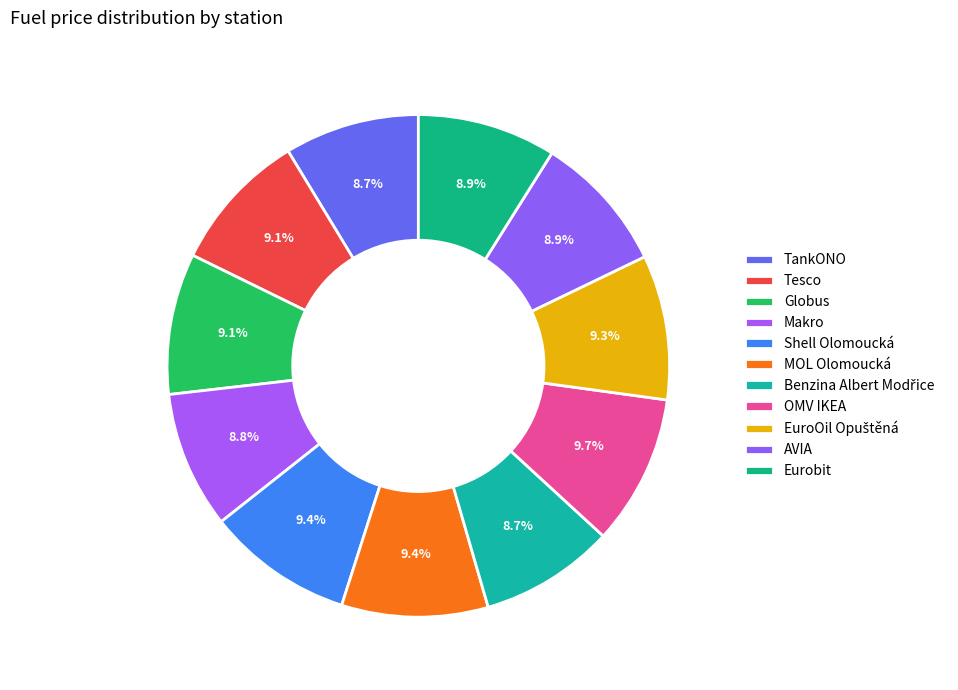

Does Globus account for over 50% of the chart?

No